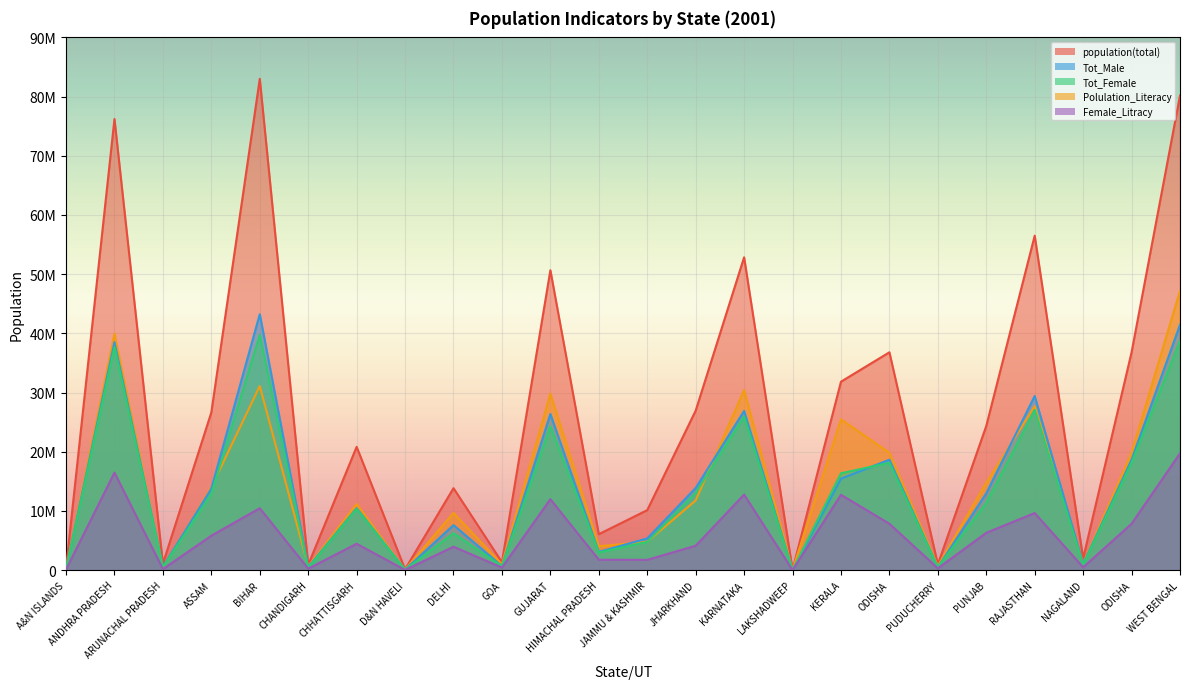

What is the average value of the Female_Litracy series?

5817082